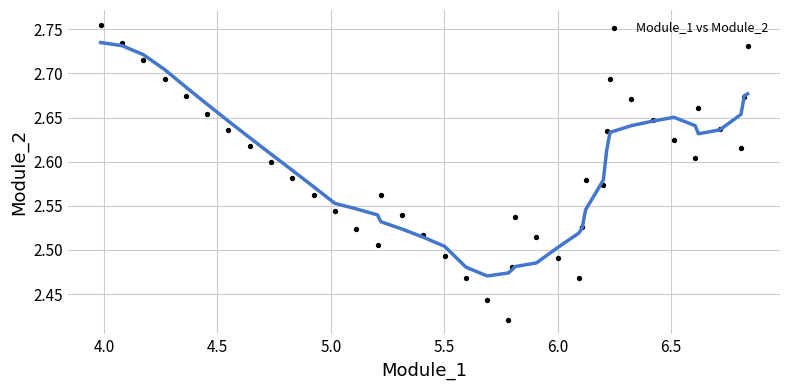

What is the range of Y values (max minus min)?

0.3